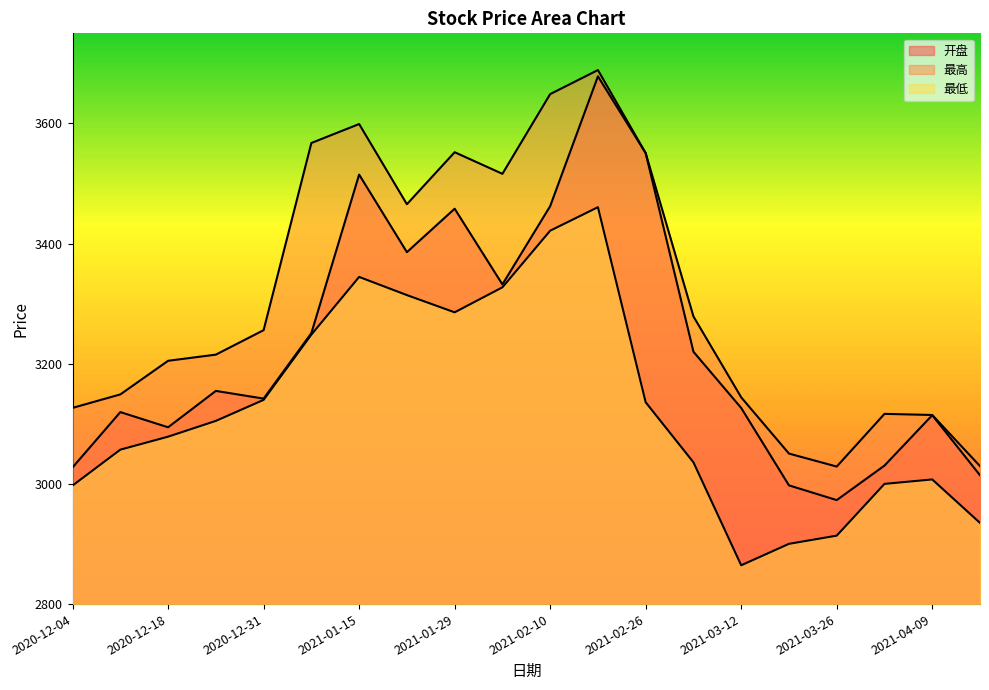

Does the chart display data point markers on the line(s)?

No